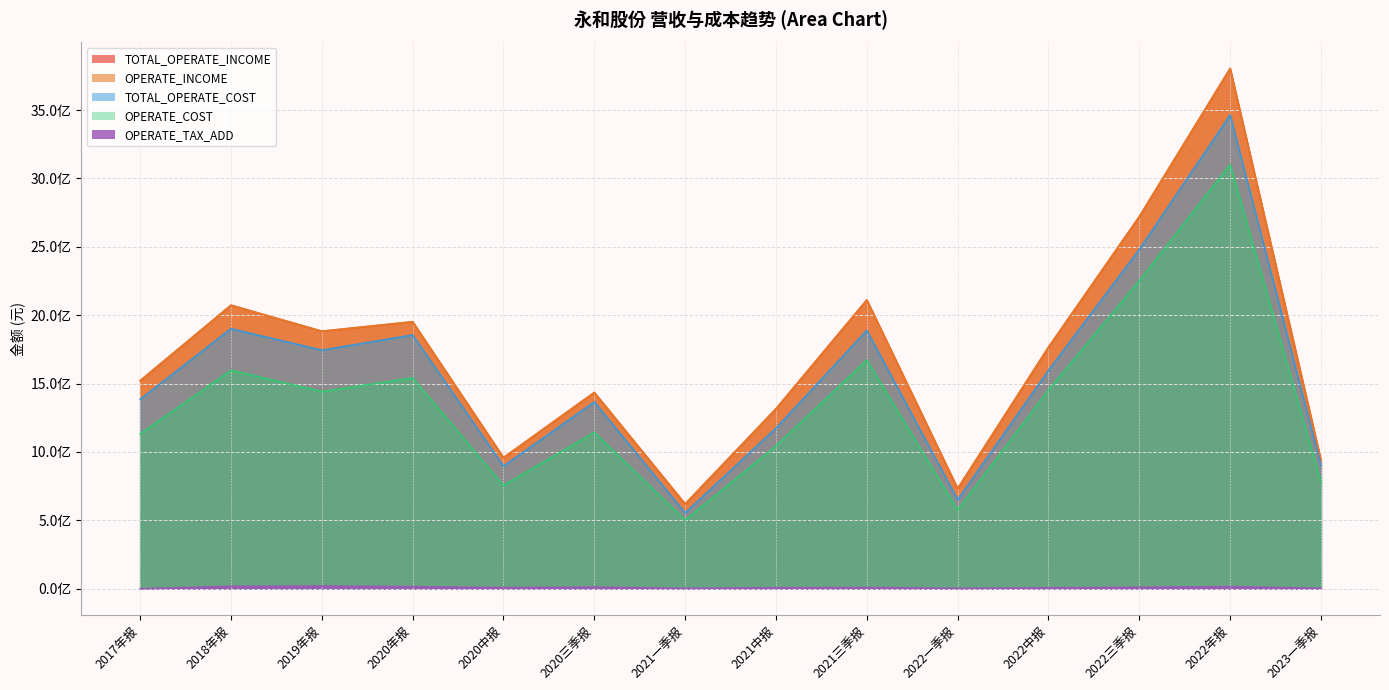

Where is OPERATE_COST nearest to the value 1802028647?

2021三季报